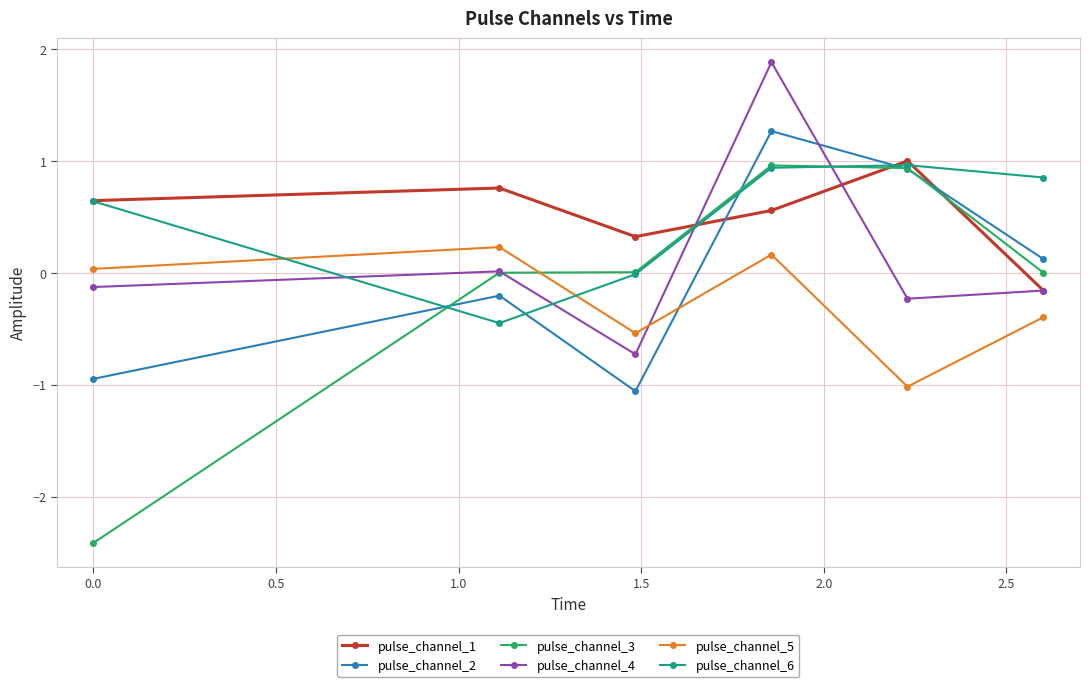

How many positive values does the pulse_channel_5 series have?

3